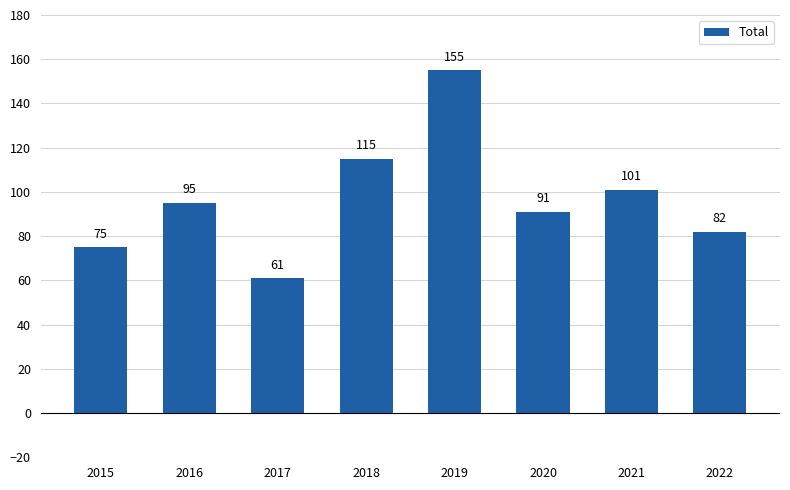

What is the difference between the values at 2017 and 2016?

34